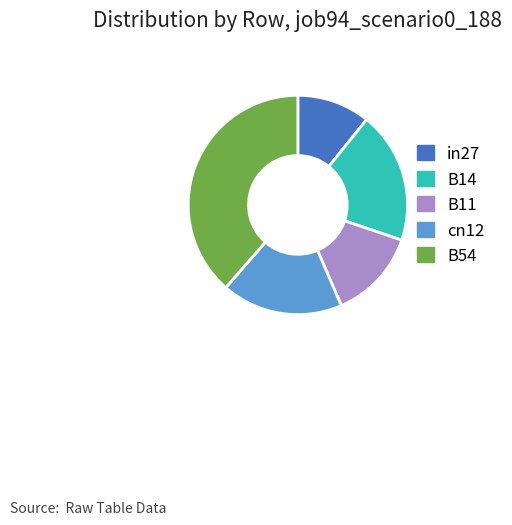

The B11 slice represents 13% of the pie. True or false?

True